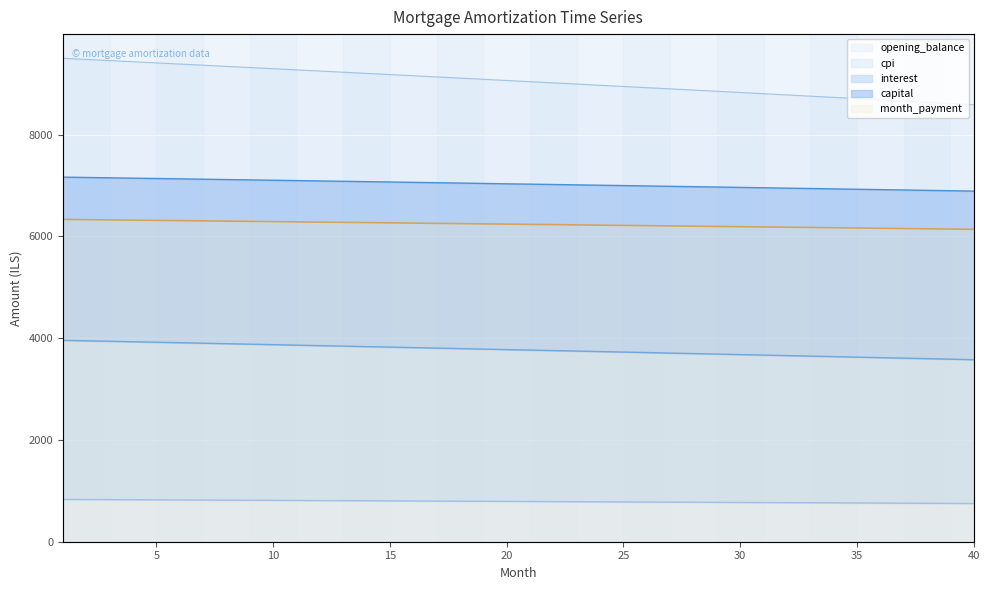

The opening_balance series shows 9160.0 at 16. True or false?

True